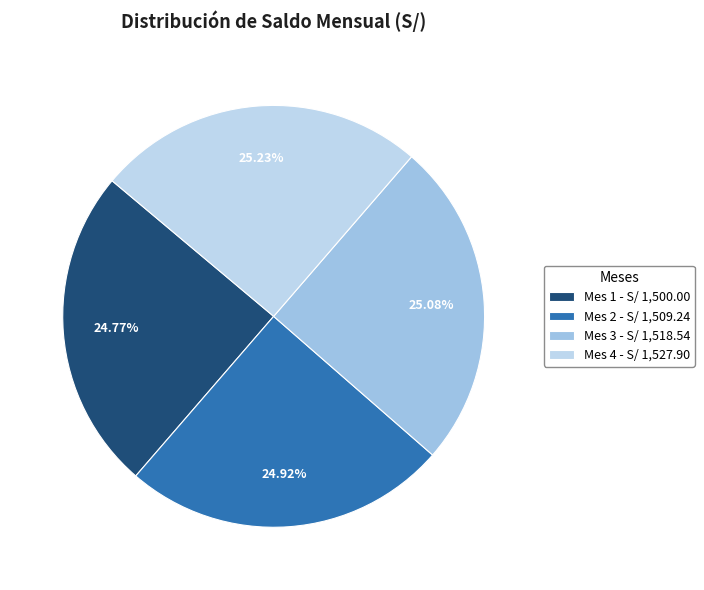

How many segments does this pie chart have?

4